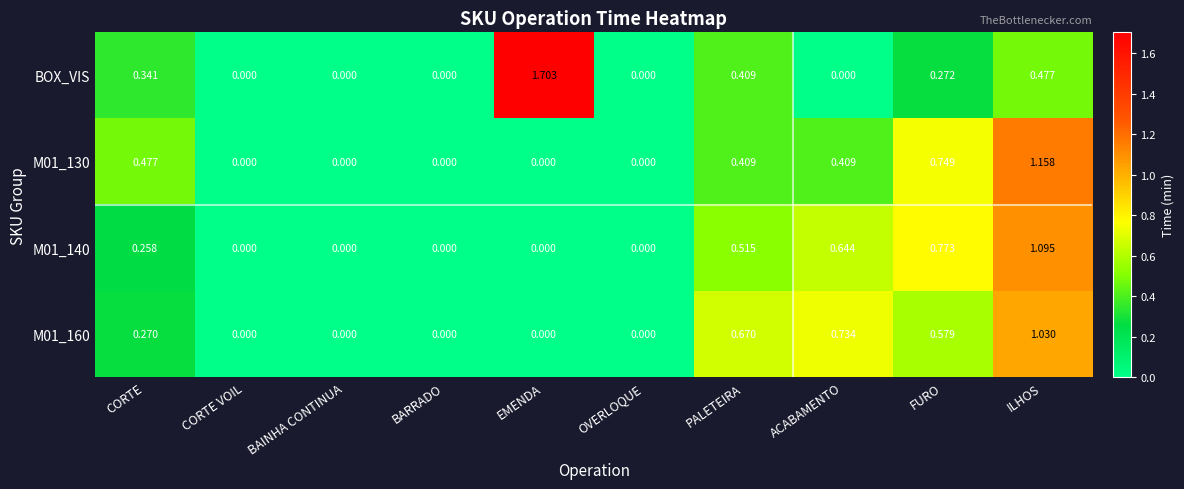

Which category has the highest value in the M01_160 series?

ILHOS